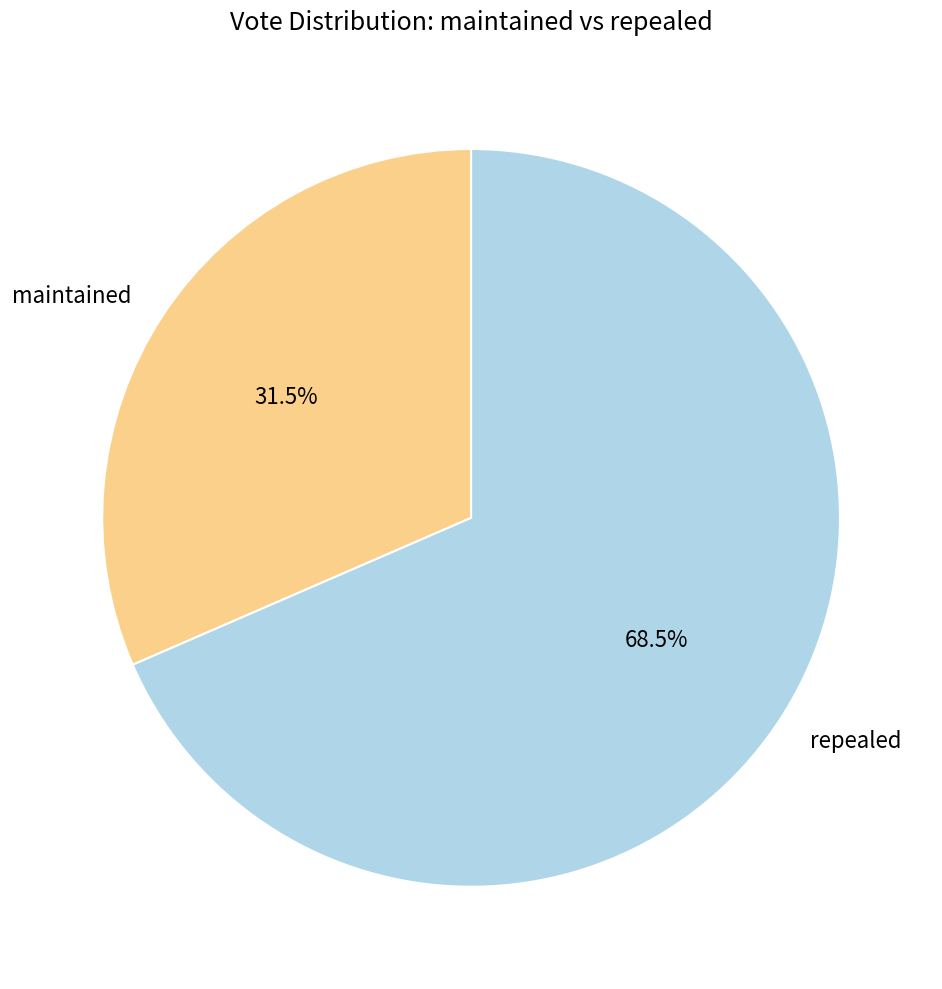

Which category has the smallest portion of the pie?

maintained